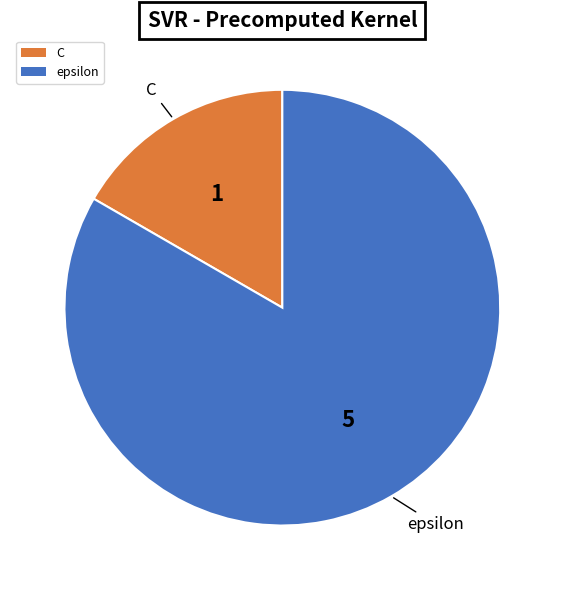

Count the number of slices in the pie.

2